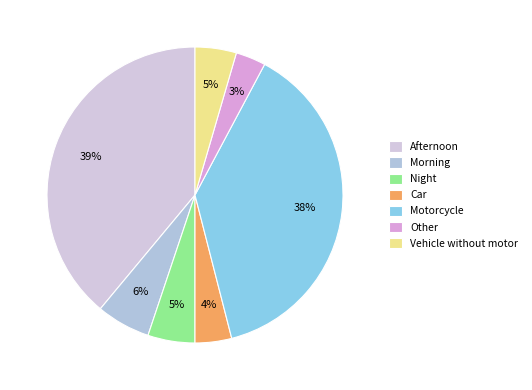

How much of the chart is everything except Morning?

94.1%